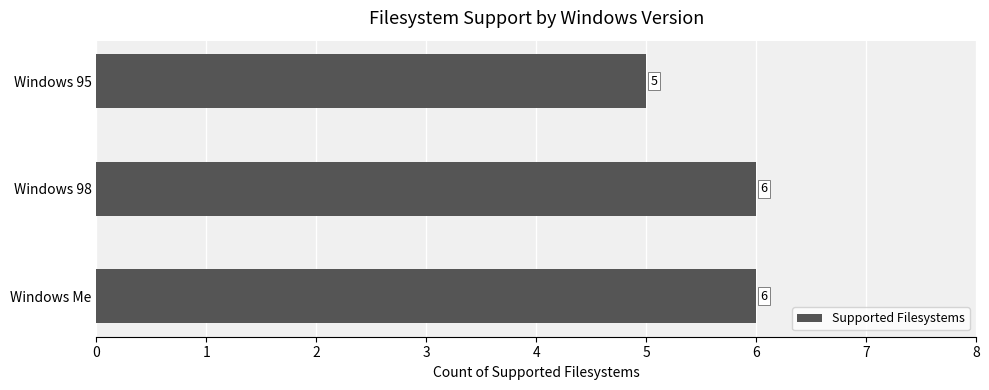

What is the change in value from Windows 95 to Windows 98?

+1